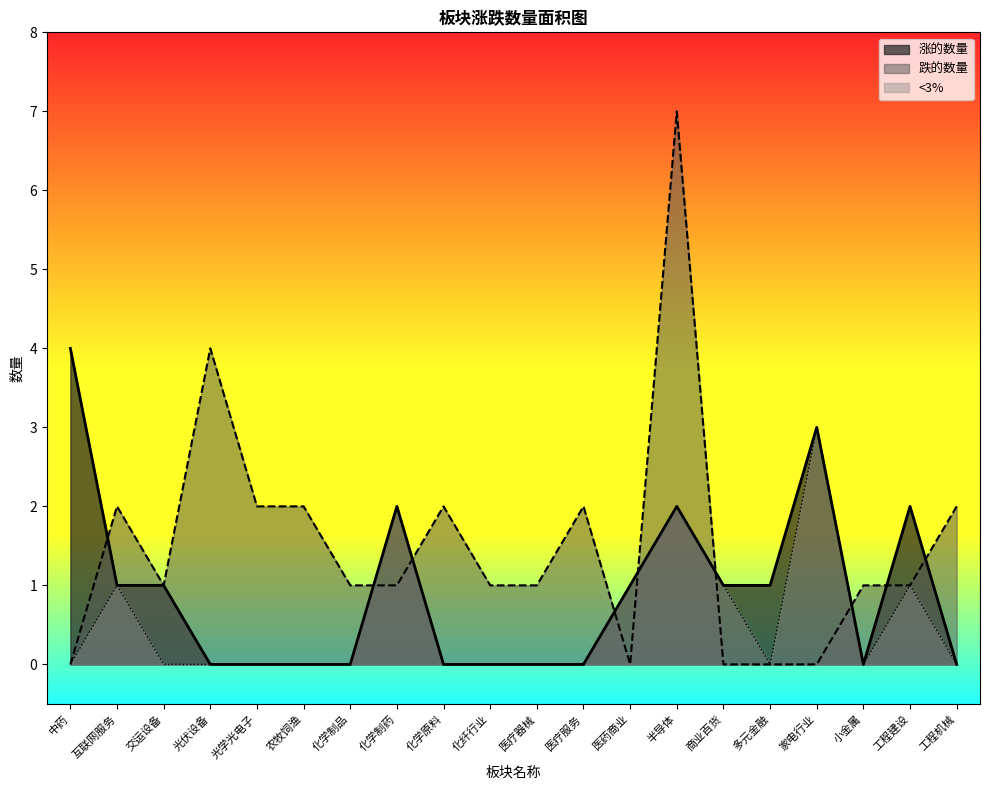

What is the difference between the maximum and minimum values in the <3% series?

3